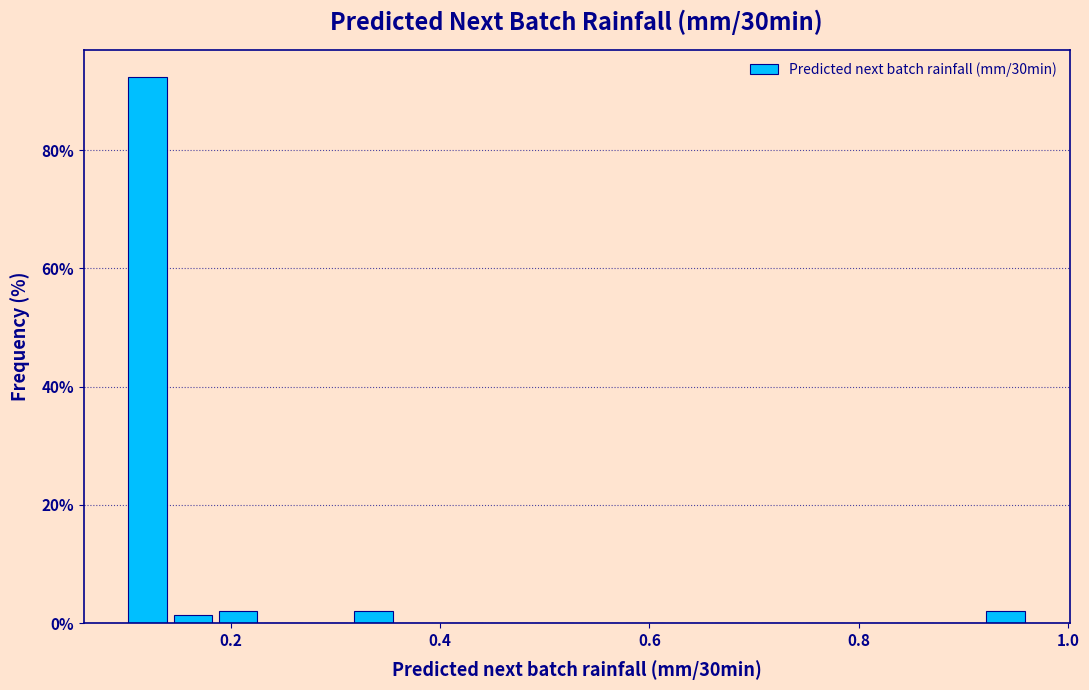

Around what value on the x-axis is the tallest bar? Give the approximate position of its centre, as read against the axis.

0.12